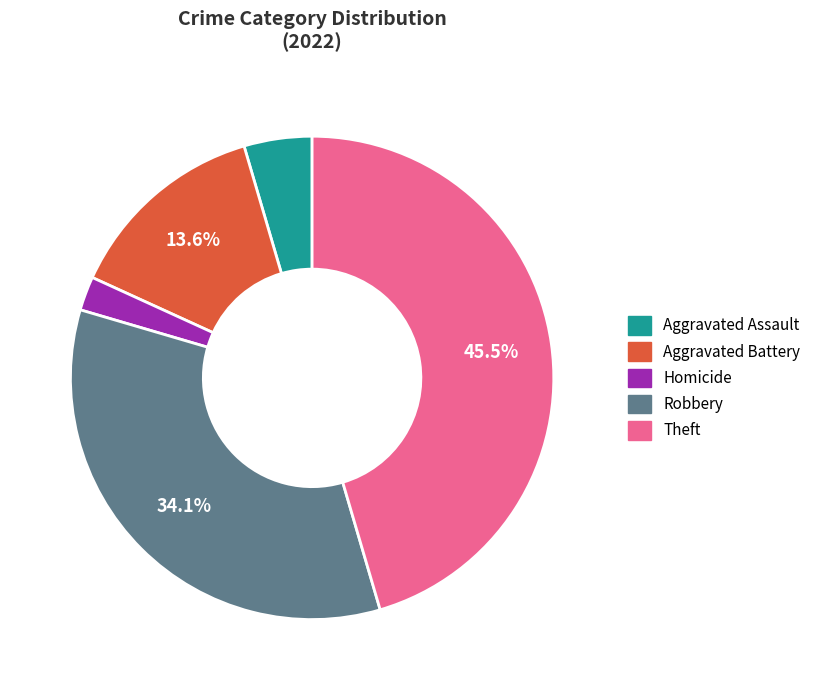

Is there a majority slice in this chart?

No